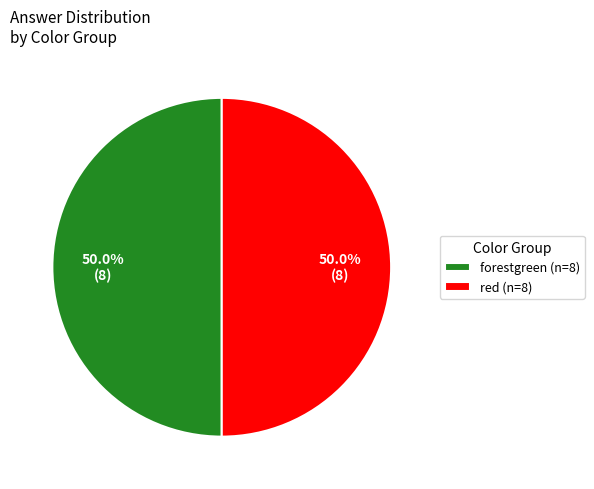

What is the ratio of the value at red (n=8) to the value at forestgreen (n=8)?

1.0